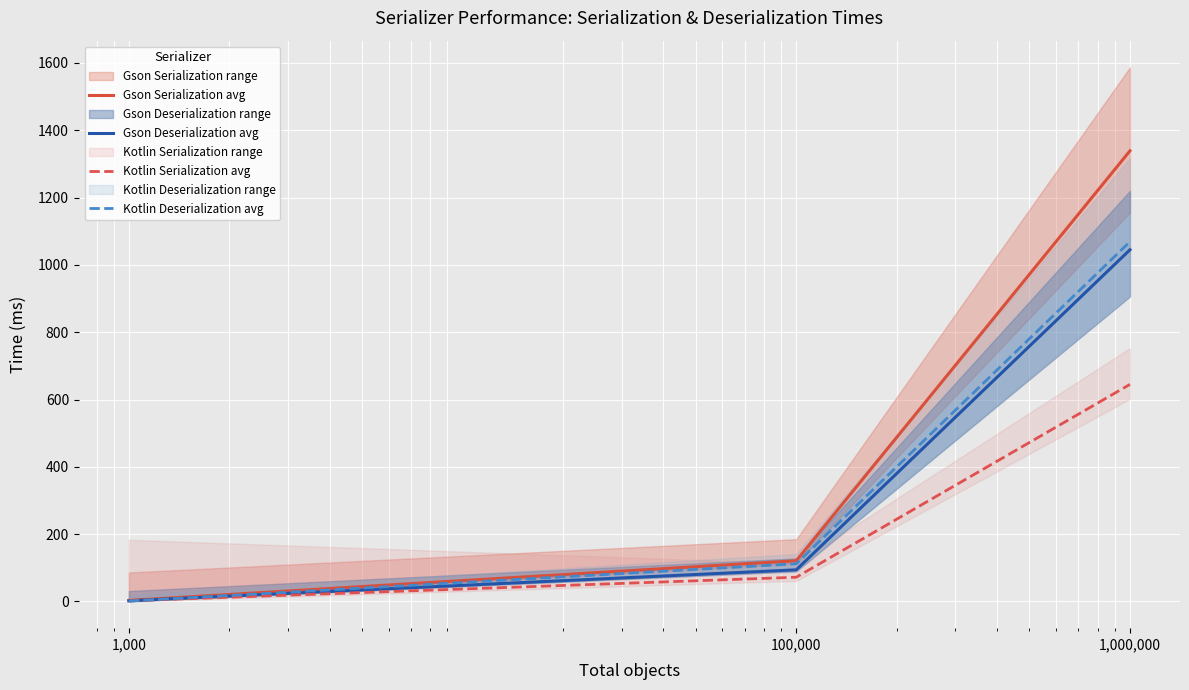

What is the spread (max minus min) of values at 1,000,000?

694